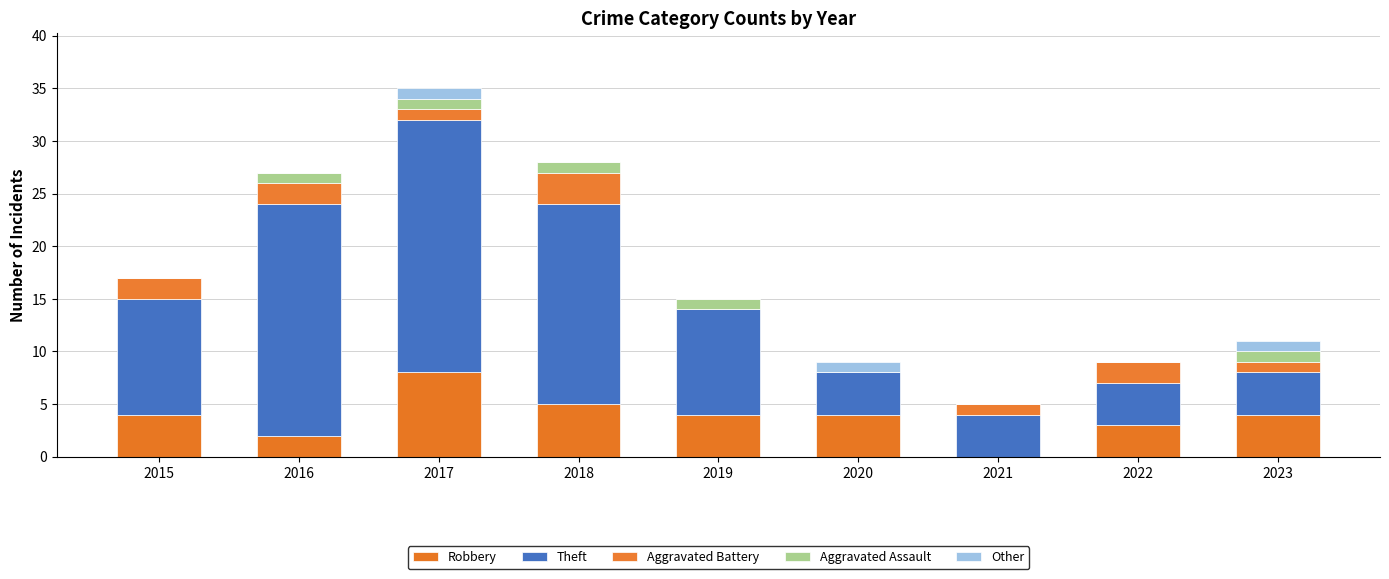

How many categories are shown in the chart?

9